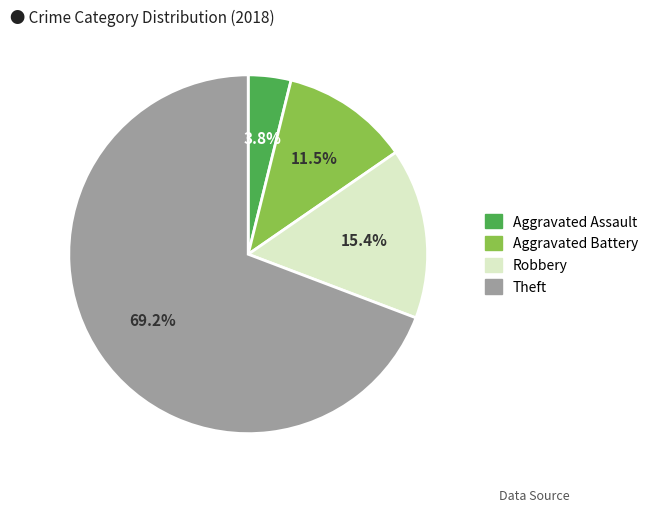

Does any single category account for the majority?

Yes